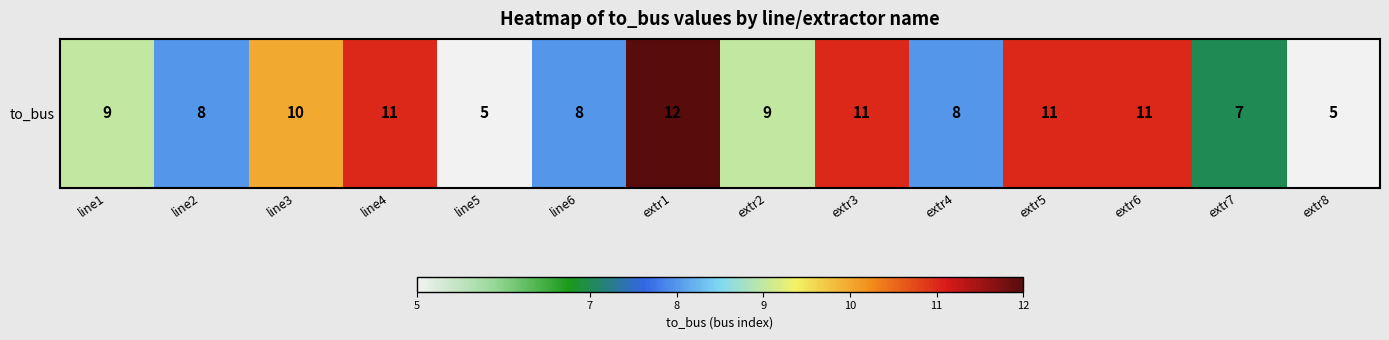

List the labels in order of value, largest first.

extr1, line4, extr3, extr5, extr6, line3, line1, extr2, line2, line6, extr4, extr7, line5, extr8